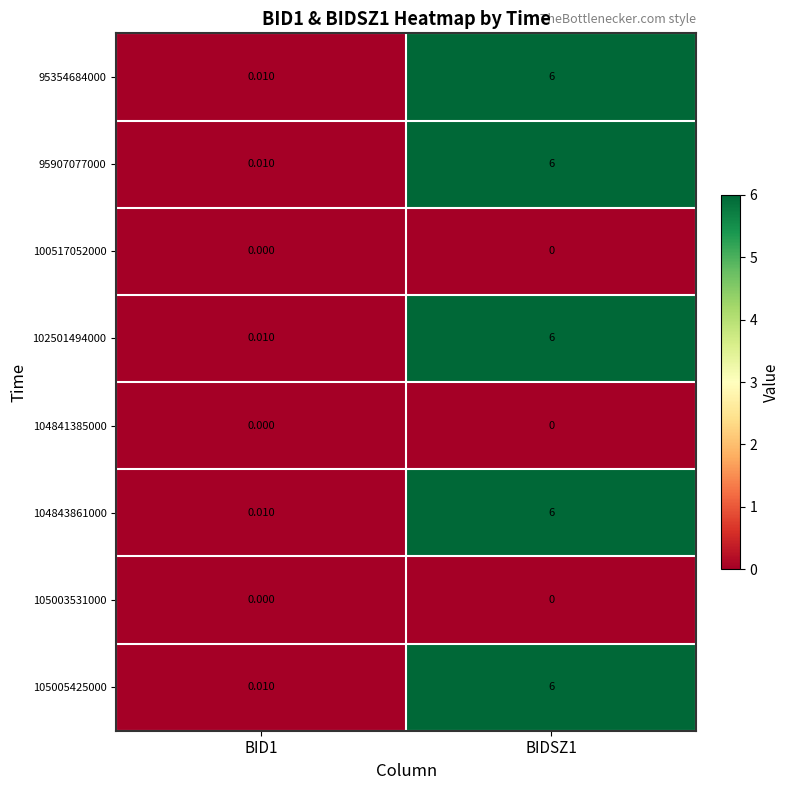

Reading left to right, extract all data points from this chart.

95354684000: BID1=0.0	BIDSZ1=6.0
95907077000: BID1=0.0	BIDSZ1=6.0
100517052000: BID1=0.0	BIDSZ1=0.0
102501494000: BID1=0.0	BIDSZ1=6.0
104841385000: BID1=0.0	BIDSZ1=0.0
104843861000: BID1=0.0	BIDSZ1=6.0
105003531000: BID1=0.0	BIDSZ1=0.0
105005425000: BID1=0.0	BIDSZ1=6.0